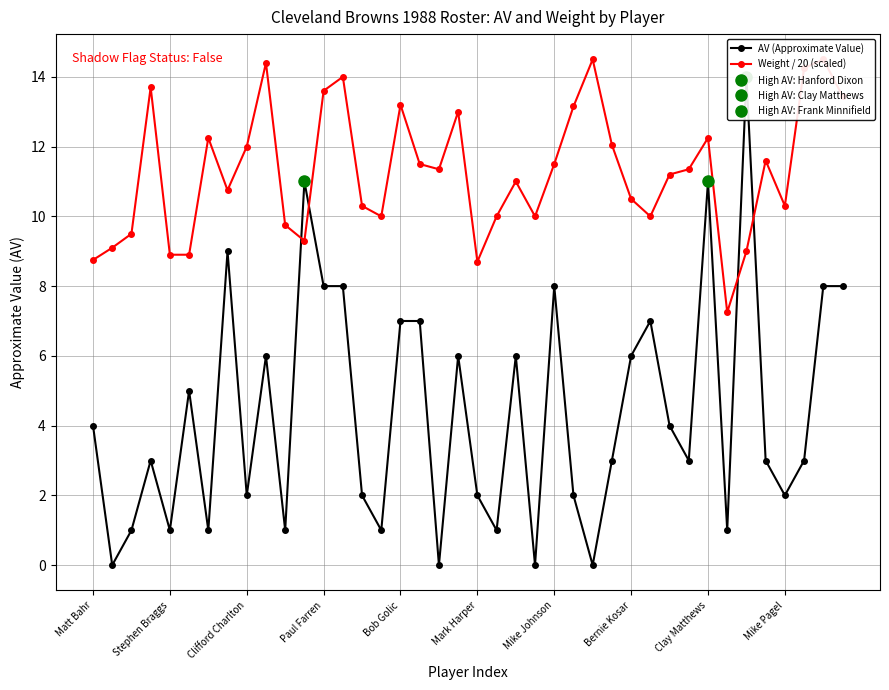

What is the sum of all AV (Approximate Value) values?

175.0